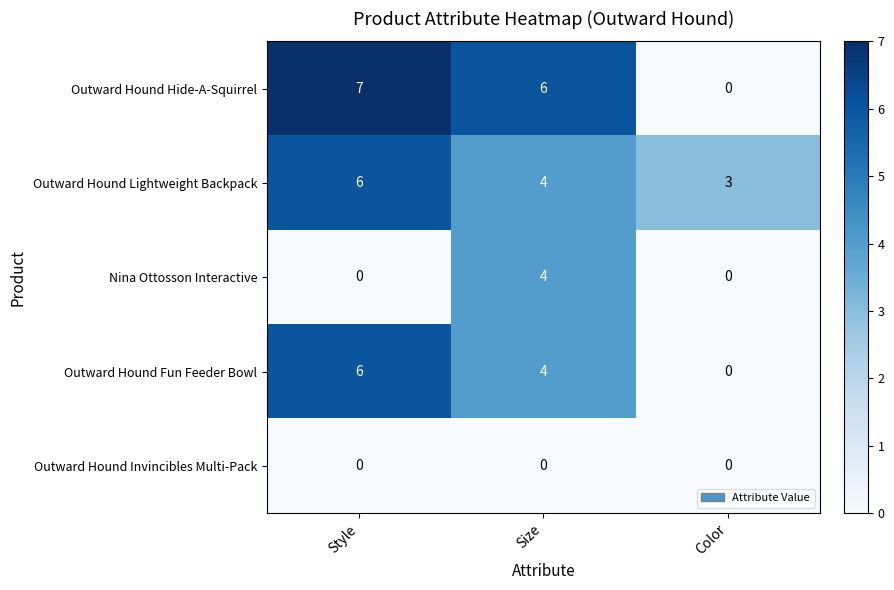

Is the value of Outward Hound Lightweight Backpack at Size greater than the value of Nina Ottosson Interactive at Color?

Yes